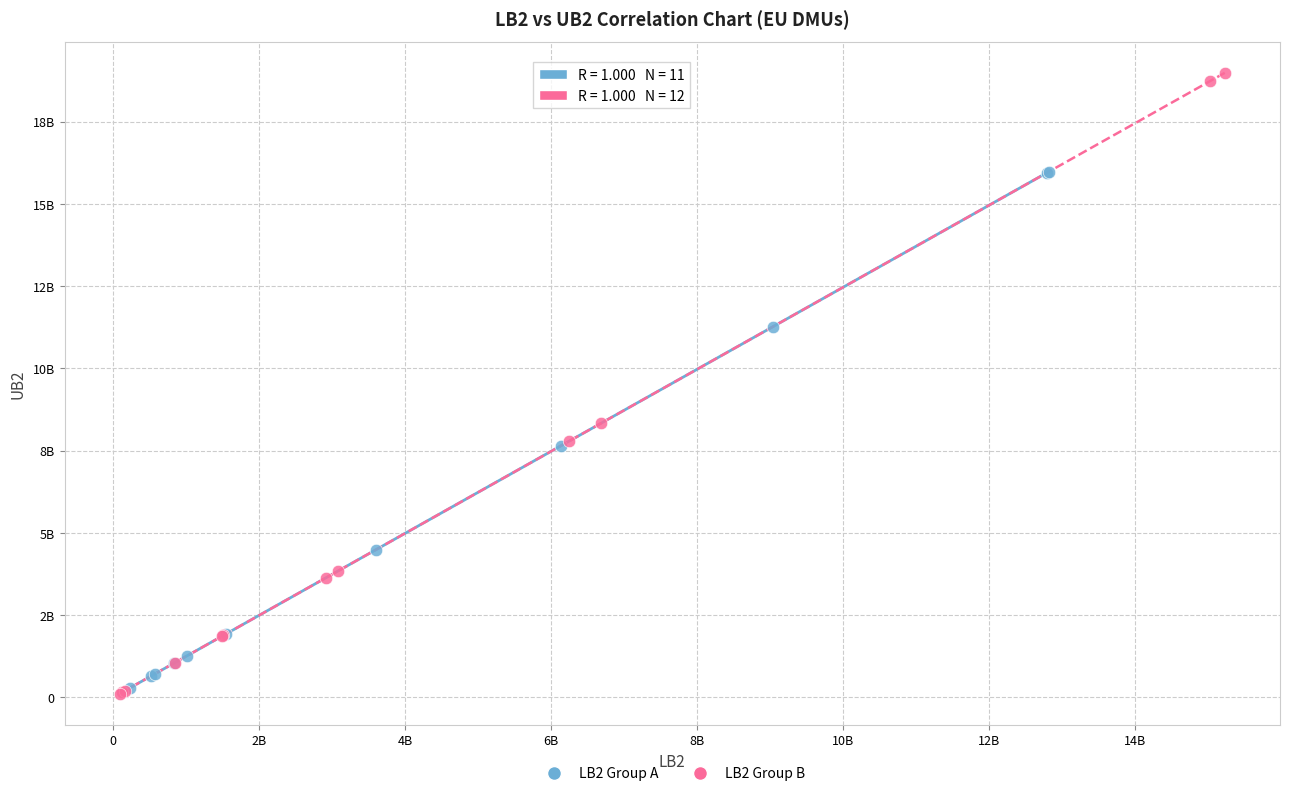

What are all the series names shown in the legend?

LB2 Group A, LB2 Group B